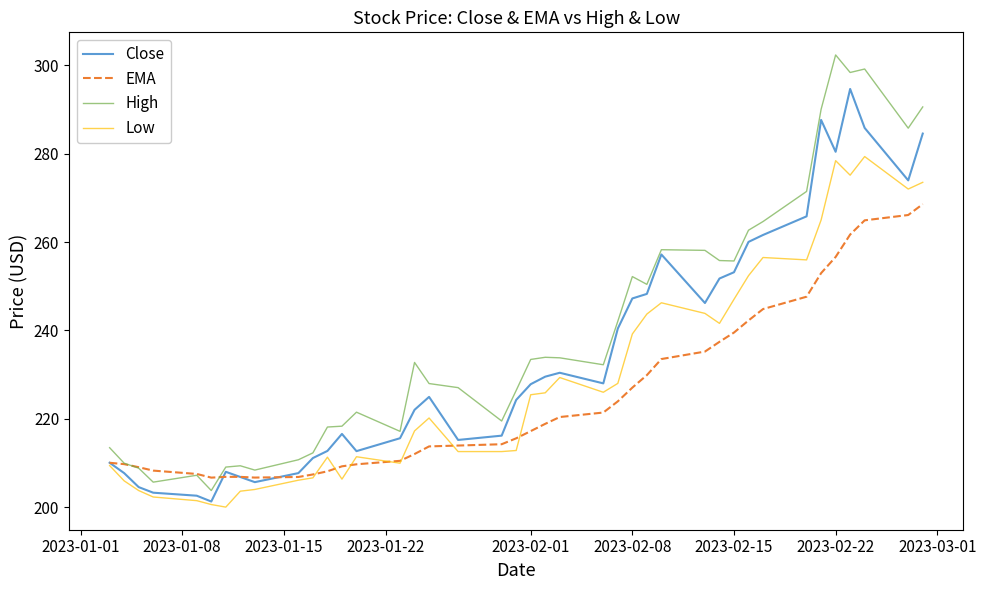

True or false: High and Low cross at least once.

False